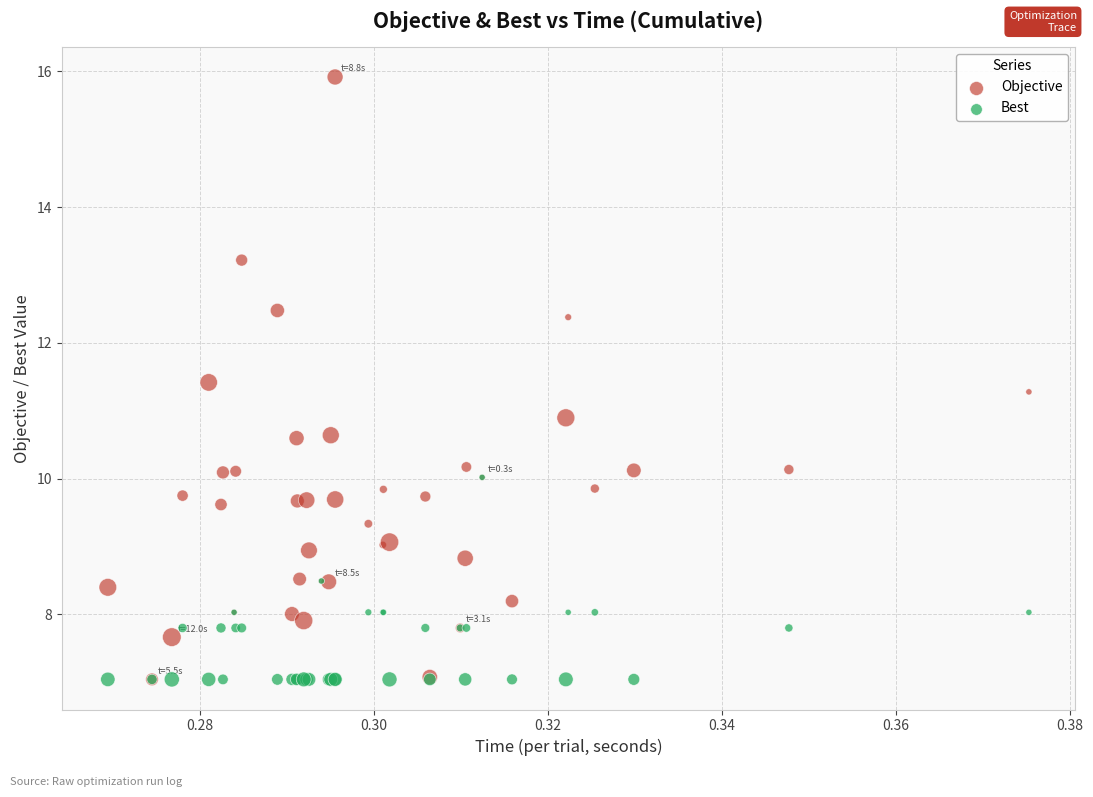

Which series contains the highest Y value?

Objective